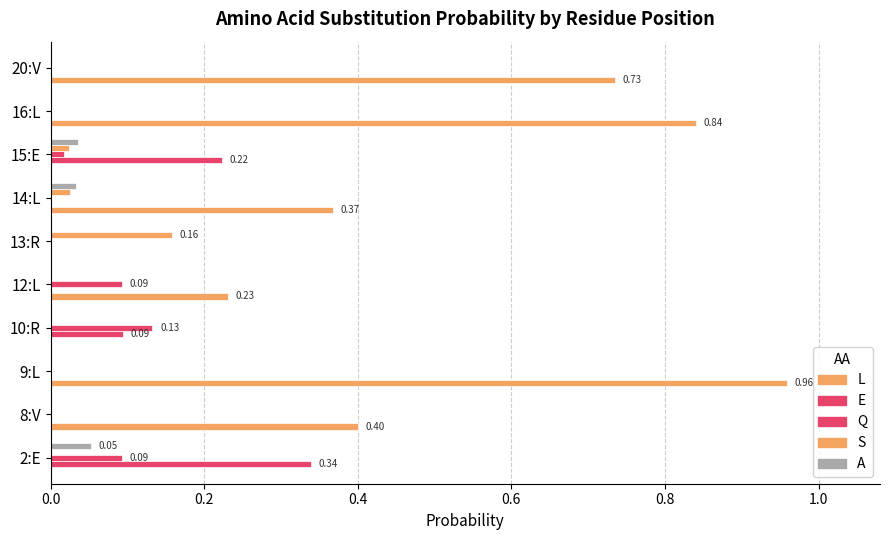

Count the number of categories in the chart.

10